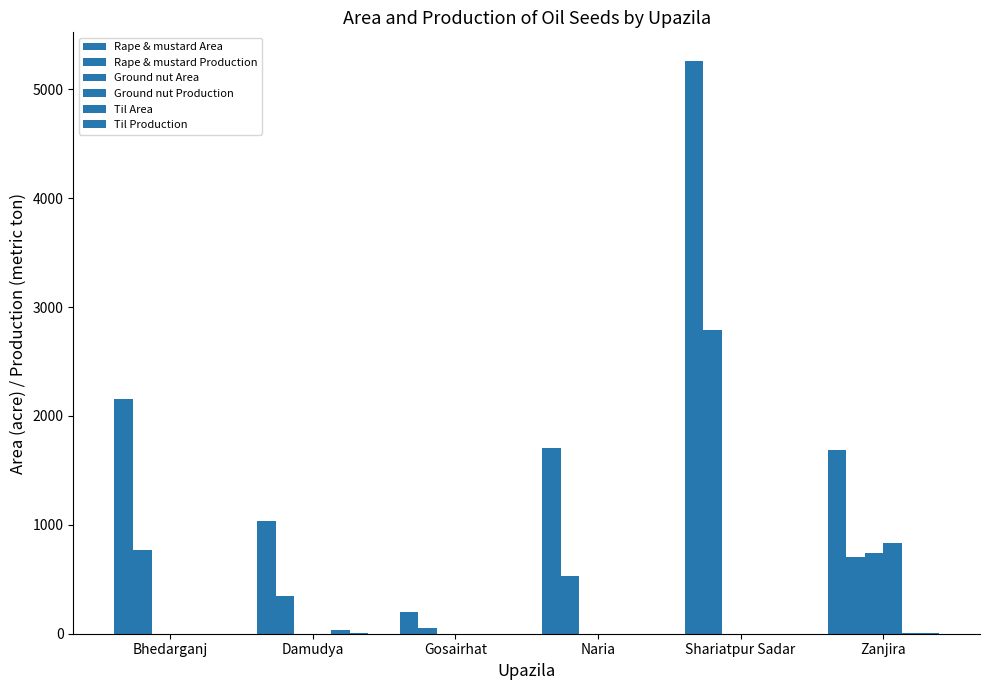

How many series are shown in this chart?

6